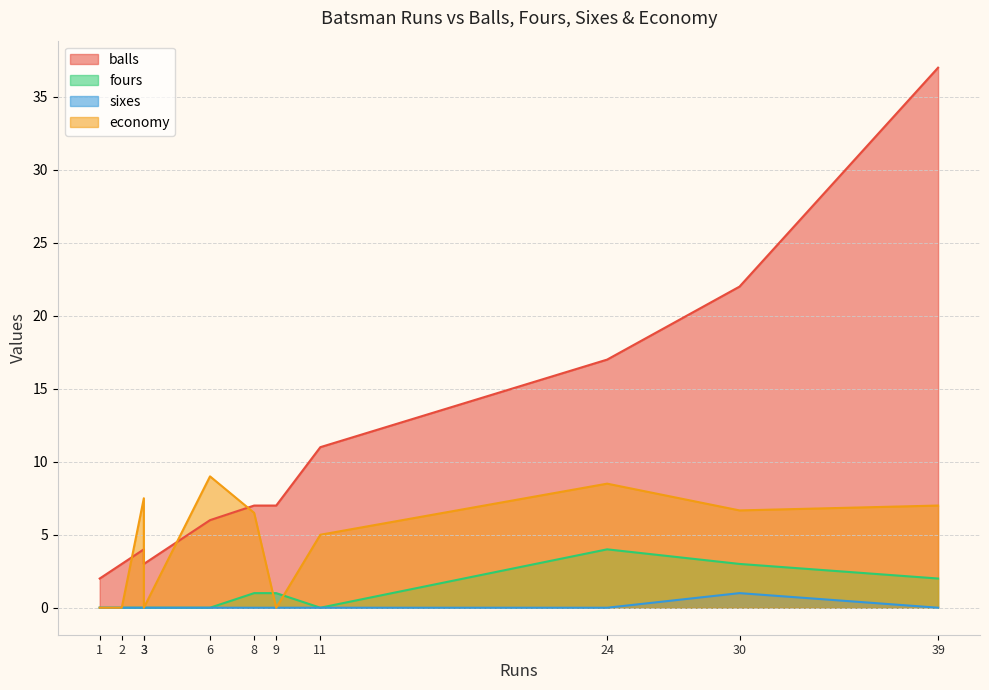

Which series has the widest spread of values?

balls